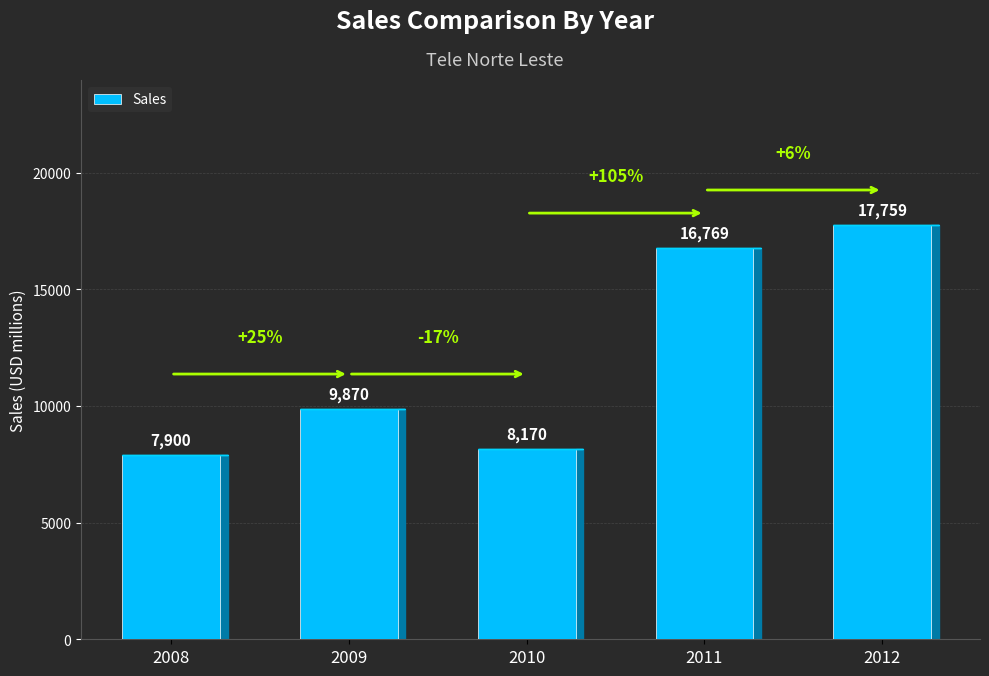

Rank the categories by value from highest to lowest.

2012, 2011, 2009, 2010, 2008